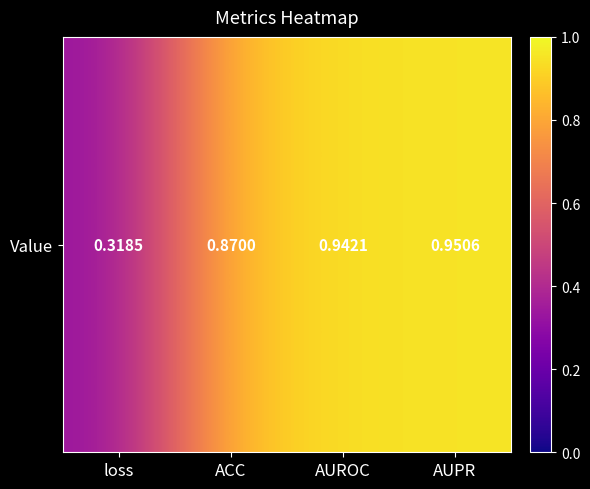

Reading left to right, what are all the values shown in this chart?

loss=0.3	ACC=0.9	AUROC=0.9	AUPR=1.0